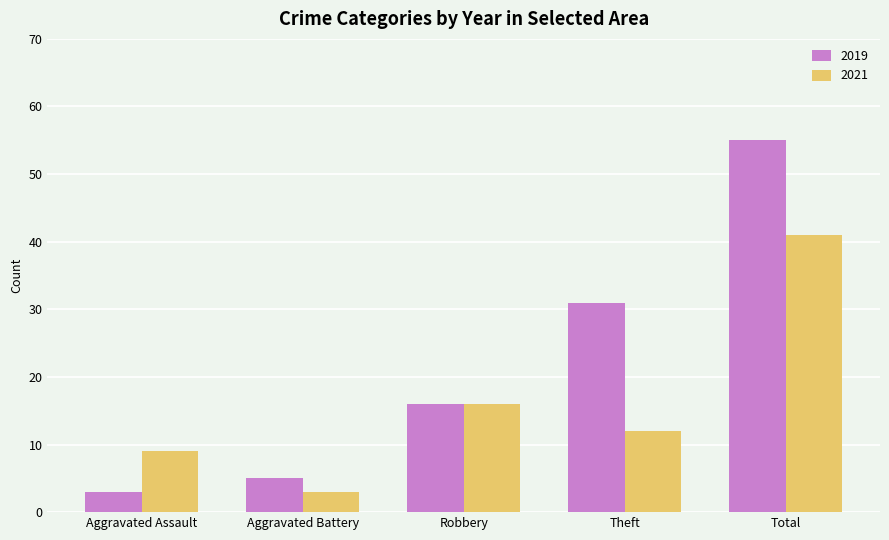

Does the chart contain any negative values?

No